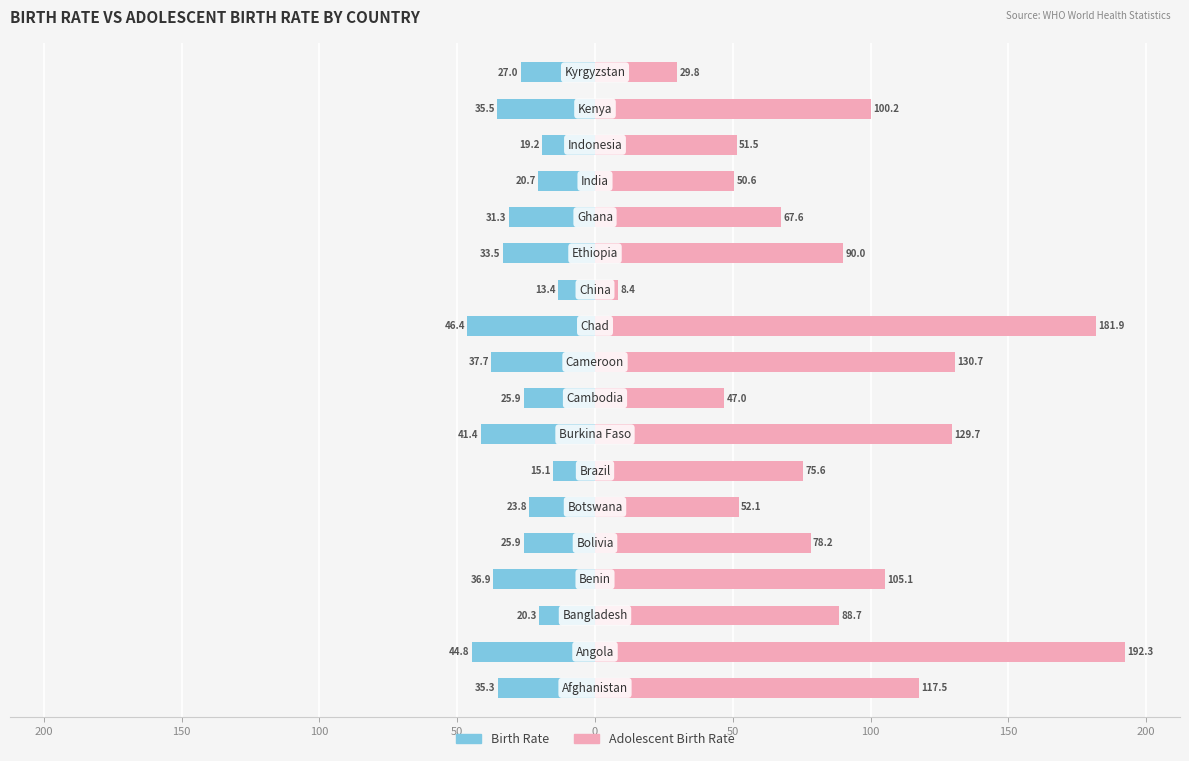

List the series in order of their overall mean, highest first.

Adolescent Birth Rate, Birth Rate